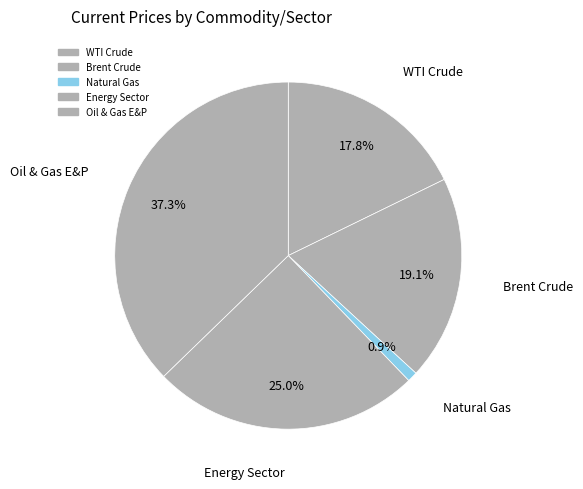

How many slices are in this pie chart?

5